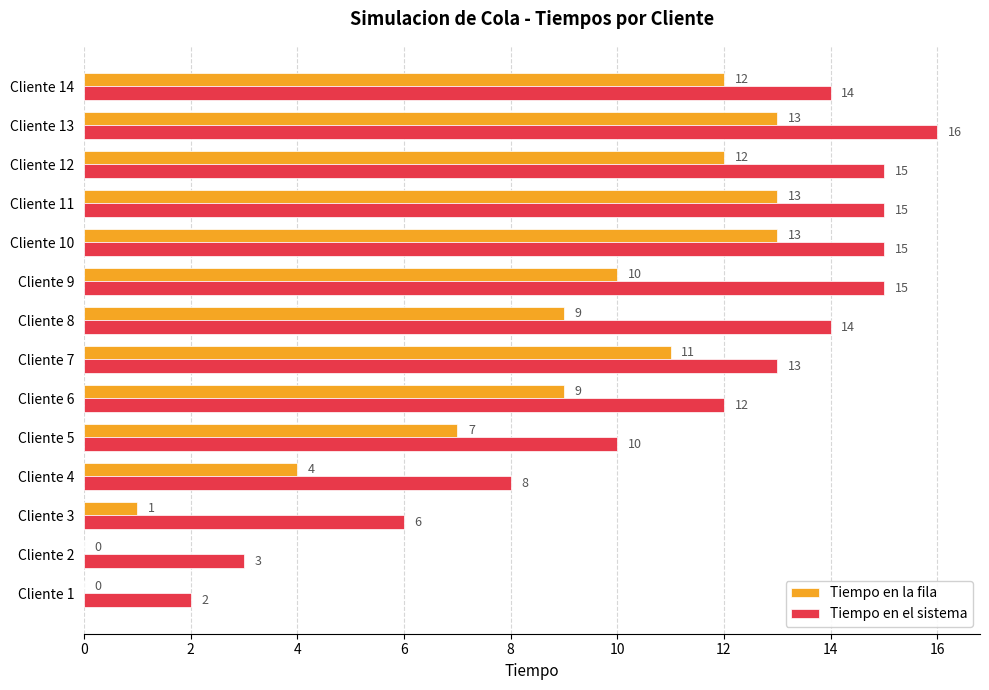

What is the total value across all series at Cliente 8?

23